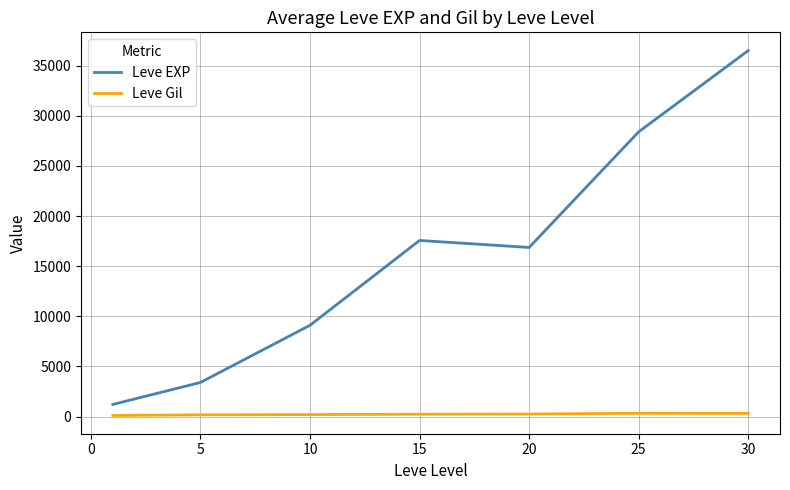

Which series has the largest total across all categories?

Leve EXP